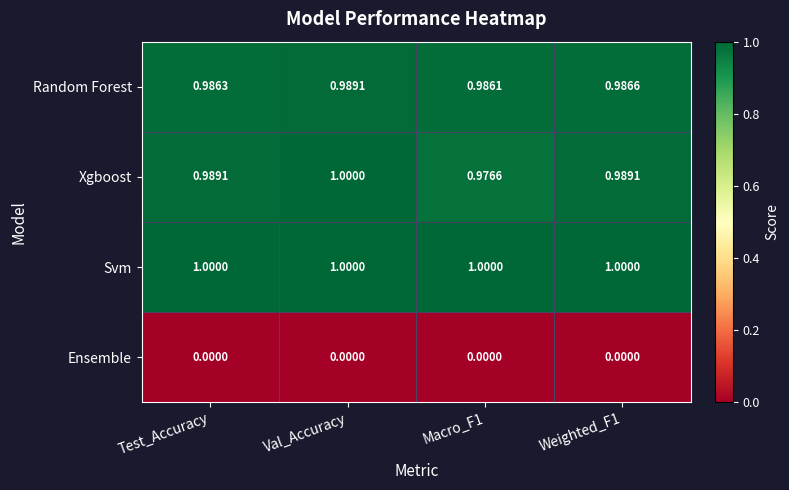

At Test_Accuracy, list the series in order from largest to smallest.

Svm, Xgboost, Random Forest, Ensemble